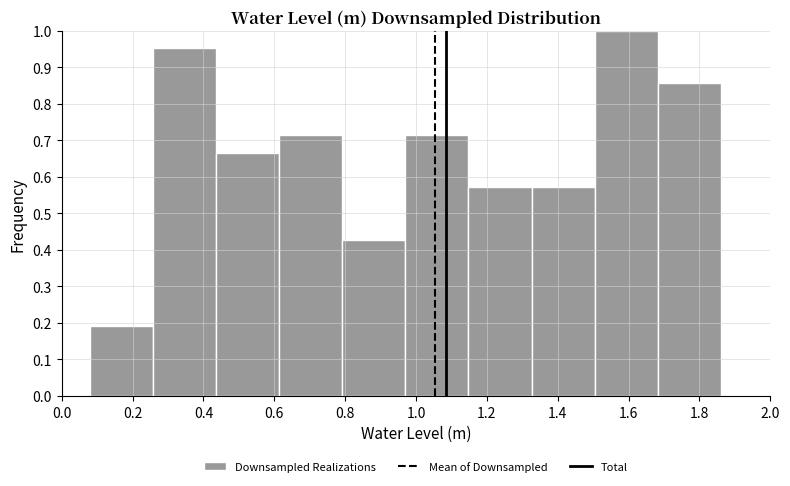

Over which range of the x-axis is the bar tallest?

1.50 to 1.68